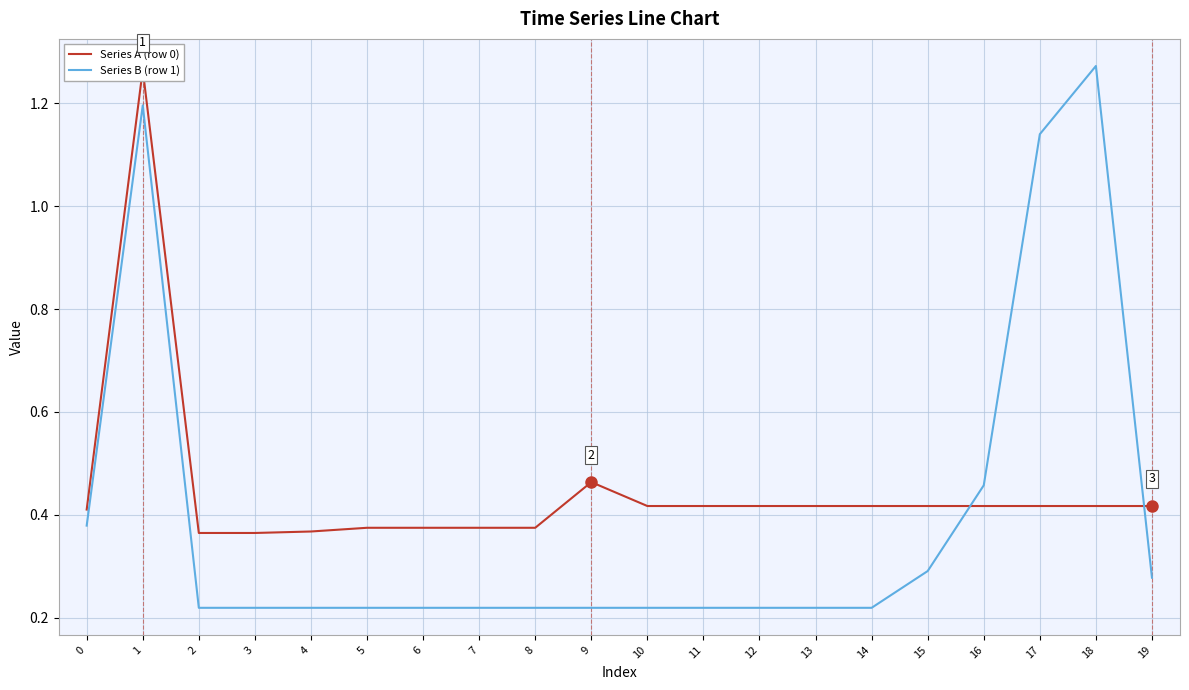

In Series A (row 0), how many points are higher than both neighbors (excluding endpoints)?

2